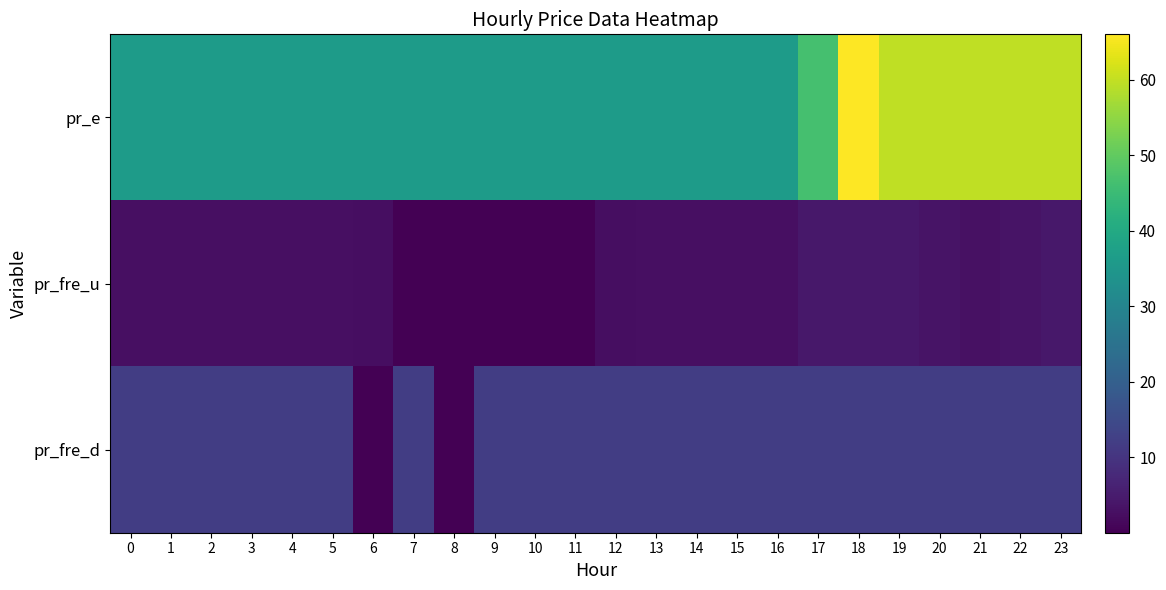

Reading right to left, what are all the values shown in this chart?

pr_e: 23=59.8	22=59.8	21=59.8	20=59.8	19=59.8	18=66.0	17=46.5	16=36.3	15=36.3	14=36.3	13=36.3	12=36.3	11=36.3	10=36.3	9=36.3	8=36.3	7=36.3	6=36.3	5=36.3	4=36.3	3=36.3	2=36.3	1=36.3	0=36.3
pr_fre_u: 23=4.2	22=3.4	21=3.1	20=3.4	19=4.2	18=4.2	17=4.2	16=2.7	15=2.7	14=2.7	13=2.7	12=2.5	11=0.0	10=0.0	9=0.0	8=0.0	7=0.0	6=2.5	5=2.7	4=2.7	3=2.7	2=2.7	1=2.7	0=2.7
pr_fre_d: 23=12.0	22=12.0	21=12.0	20=12.0	19=12.0	18=12.0	17=12.0	16=12.0	15=12.0	14=12.0	13=12.0	12=12.0	11=12.0	10=12.0	9=12.0	8=0.0	7=12.0	6=0.0	5=12.0	4=12.0	3=12.0	2=12.0	1=12.0	0=12.0